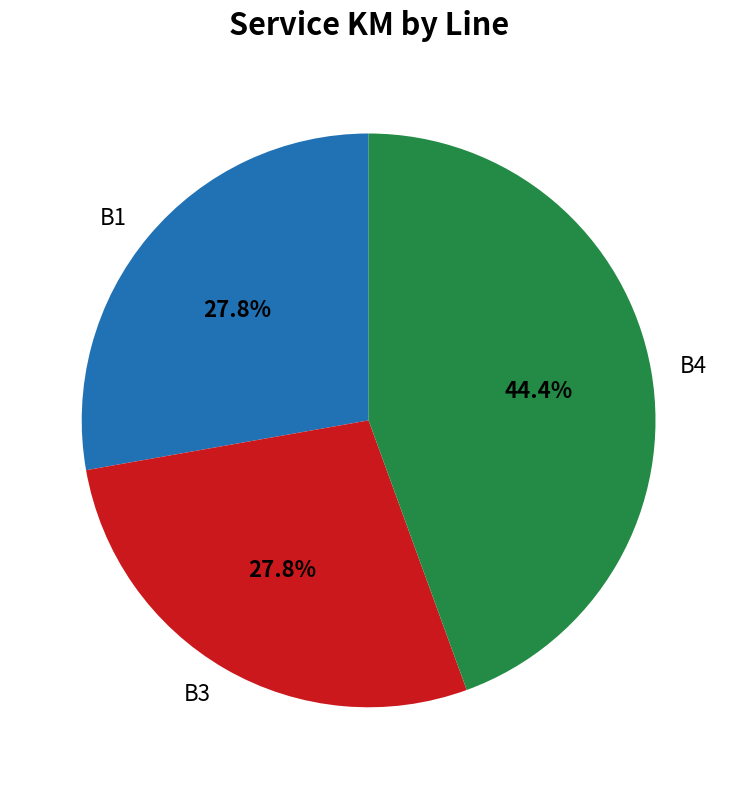

To the nearest percent, what is the difference between the B4 and B3 slice percentages?

17%